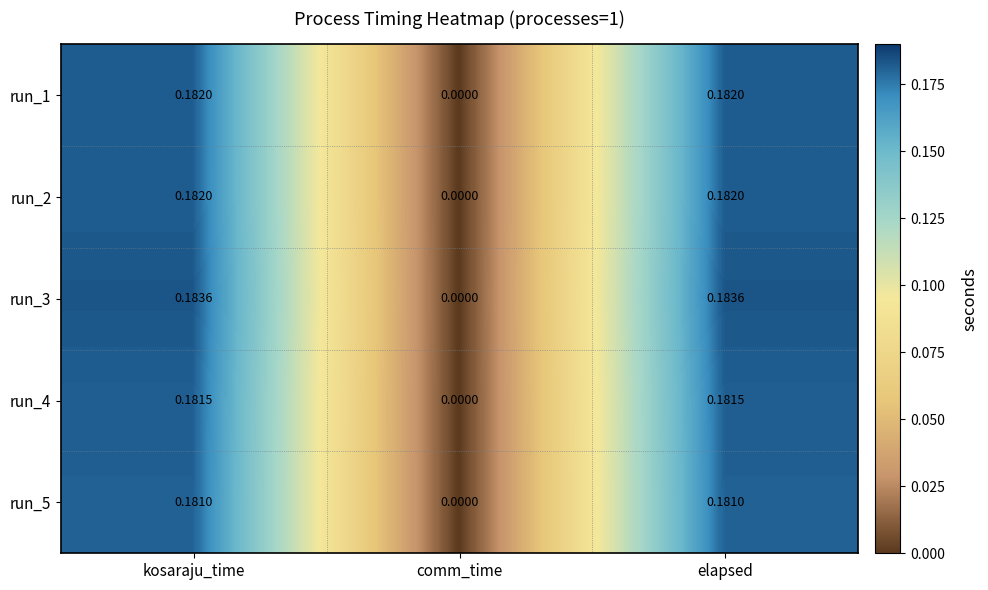

At which category does the chart reach its minimum across all series?

comm_time